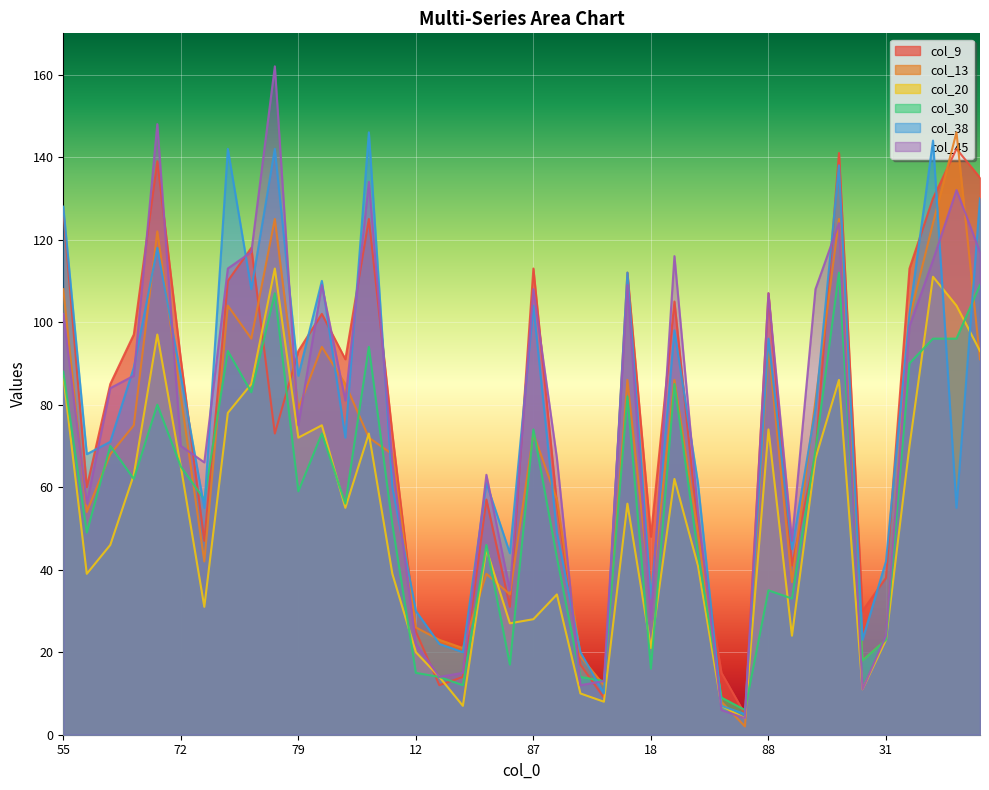

At which category does the chart reach its minimum across all series?

2